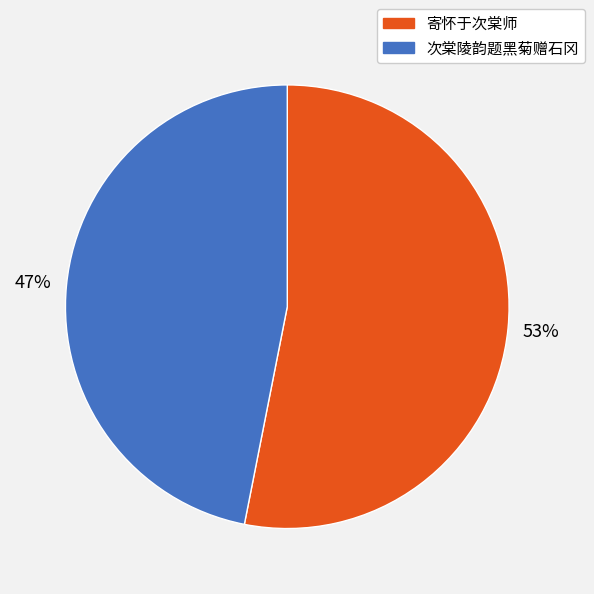

What is the largest slice in the pie chart?

寄怀于次棠师